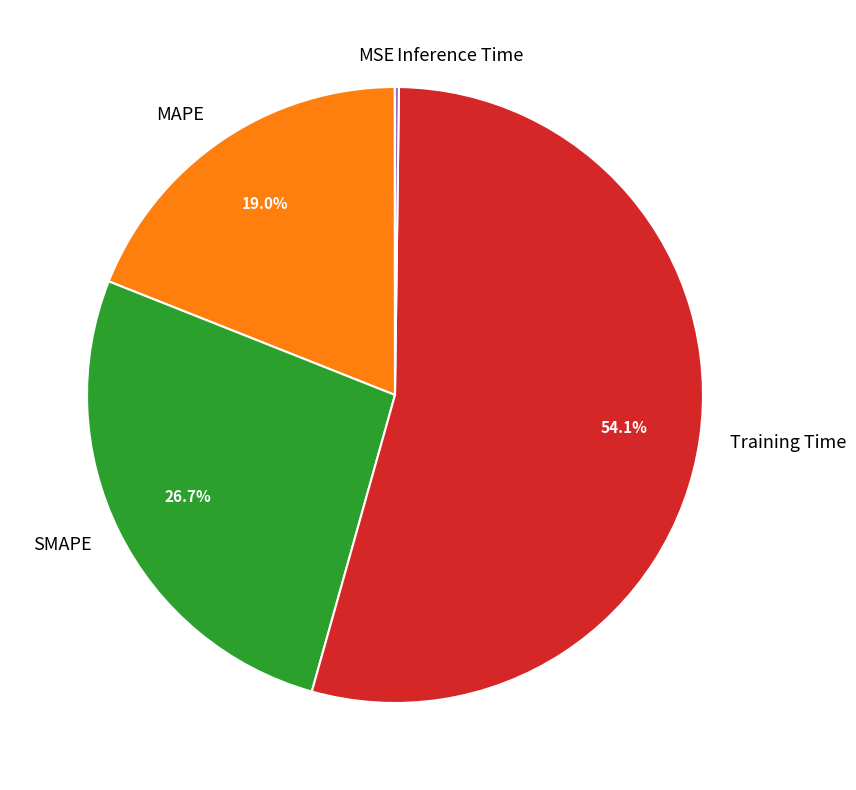

Is there a majority slice in this chart?

Yes